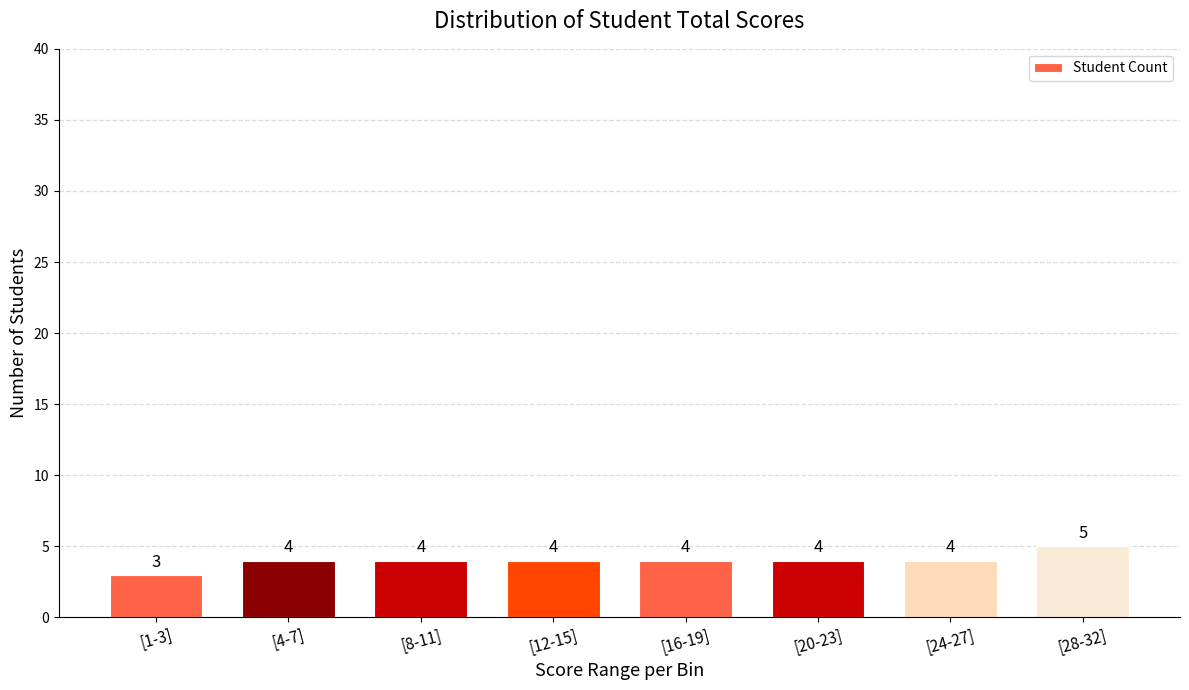

Reading left to right, what are all the values shown in this chart?

3	4	4	4	4	4	4	5